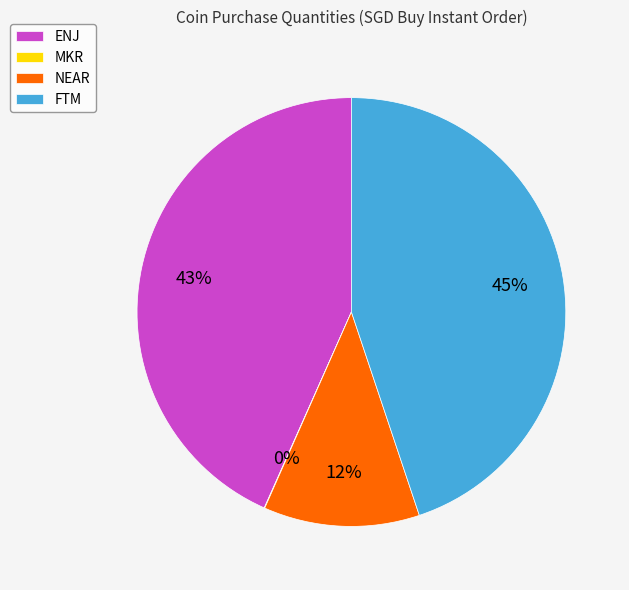

Between ENJ and NEAR, which is larger?

ENJ